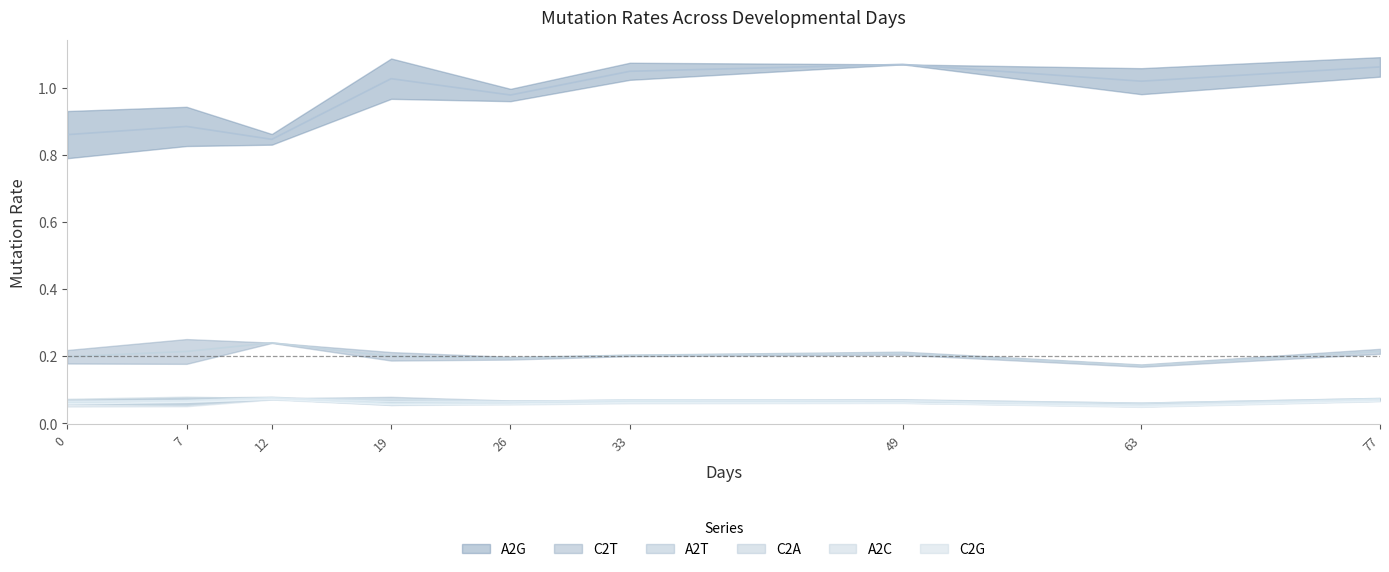

At which category does the chart reach its peak across all series?

19